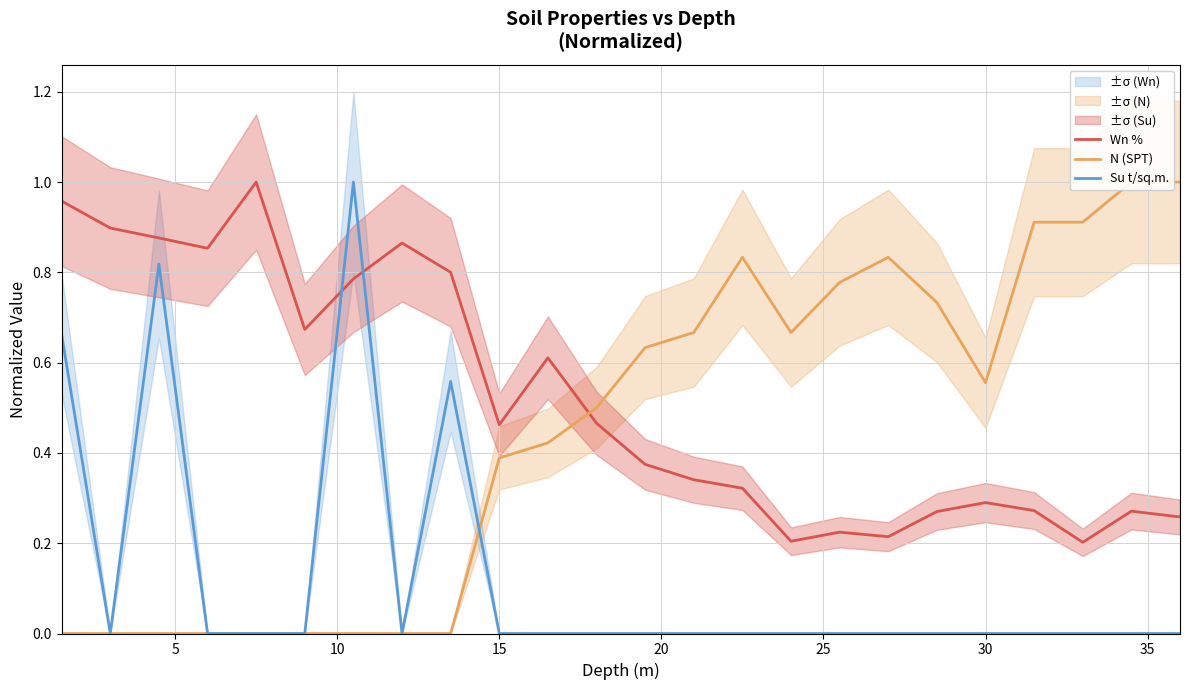

Is the value of Su t/sq.m. at 35 greater than the value of N (SPT) at 20?

No